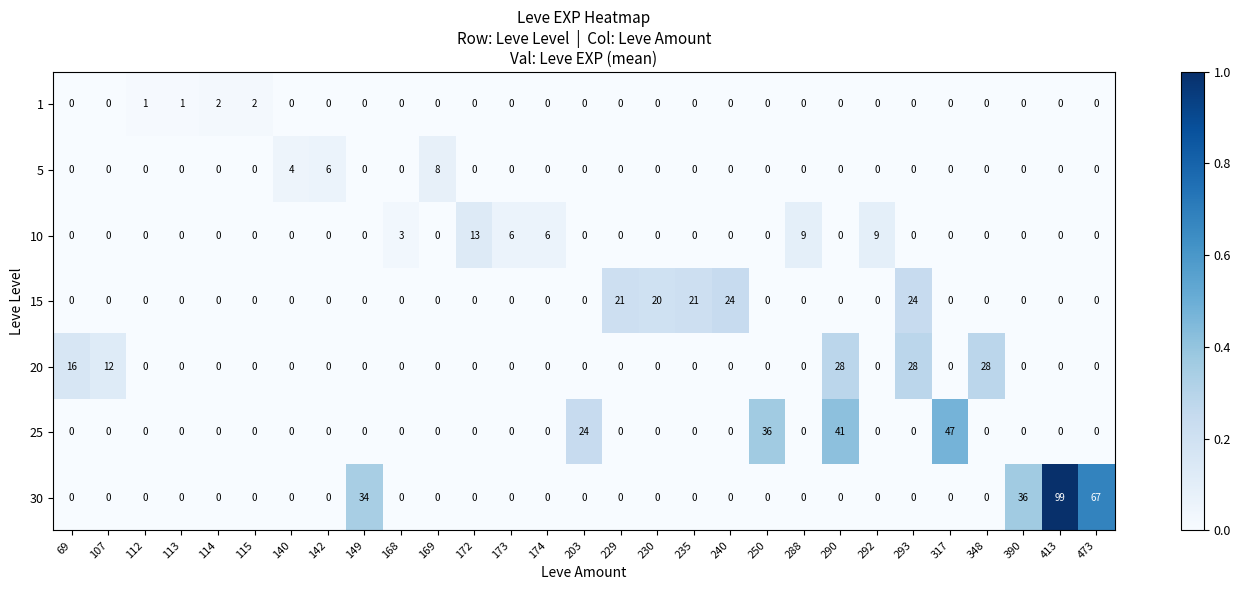

Rank the series by their maximum value, from highest to lowest.

30, 25, 20, 15, 10, 5, 1